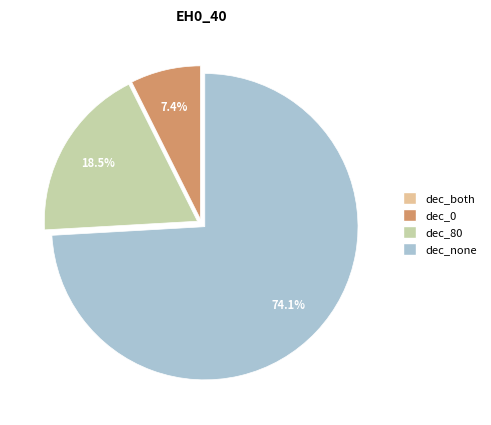

Which slice is the largest?

dec_none